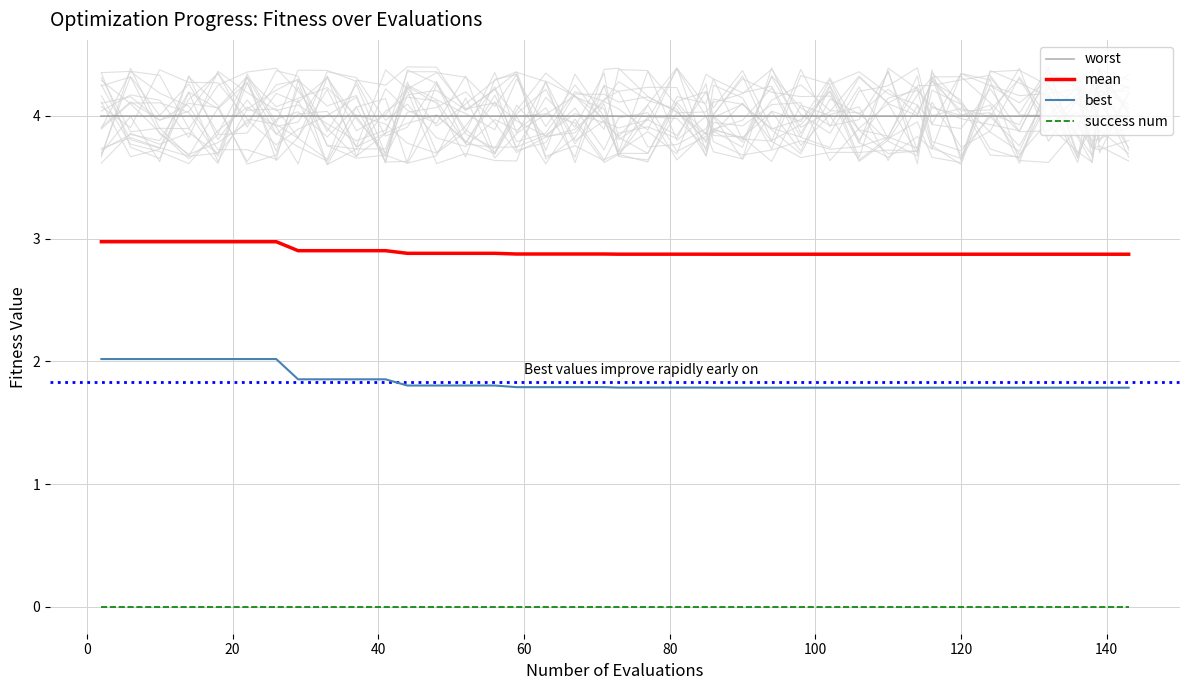

What is the value of the worst point at the 18th from the left?

4.0